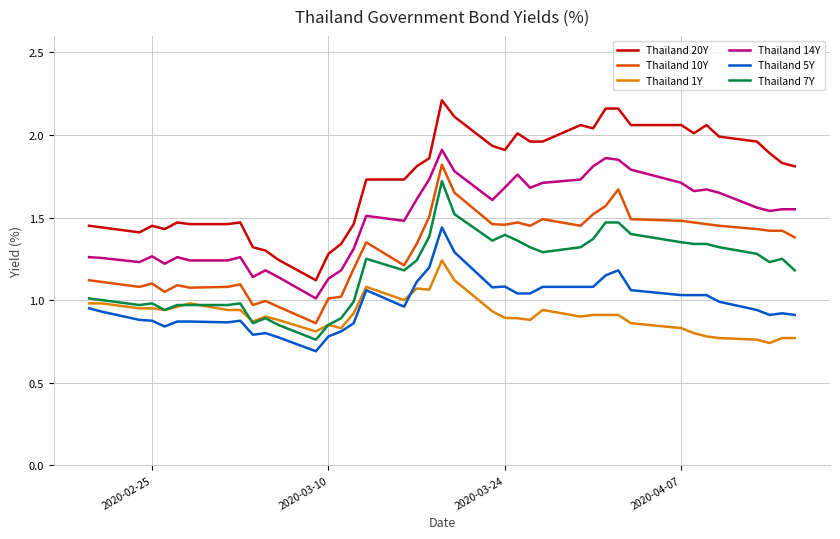

True or false: Thailand 14Y and Thailand 7Y intersect in this chart.

False